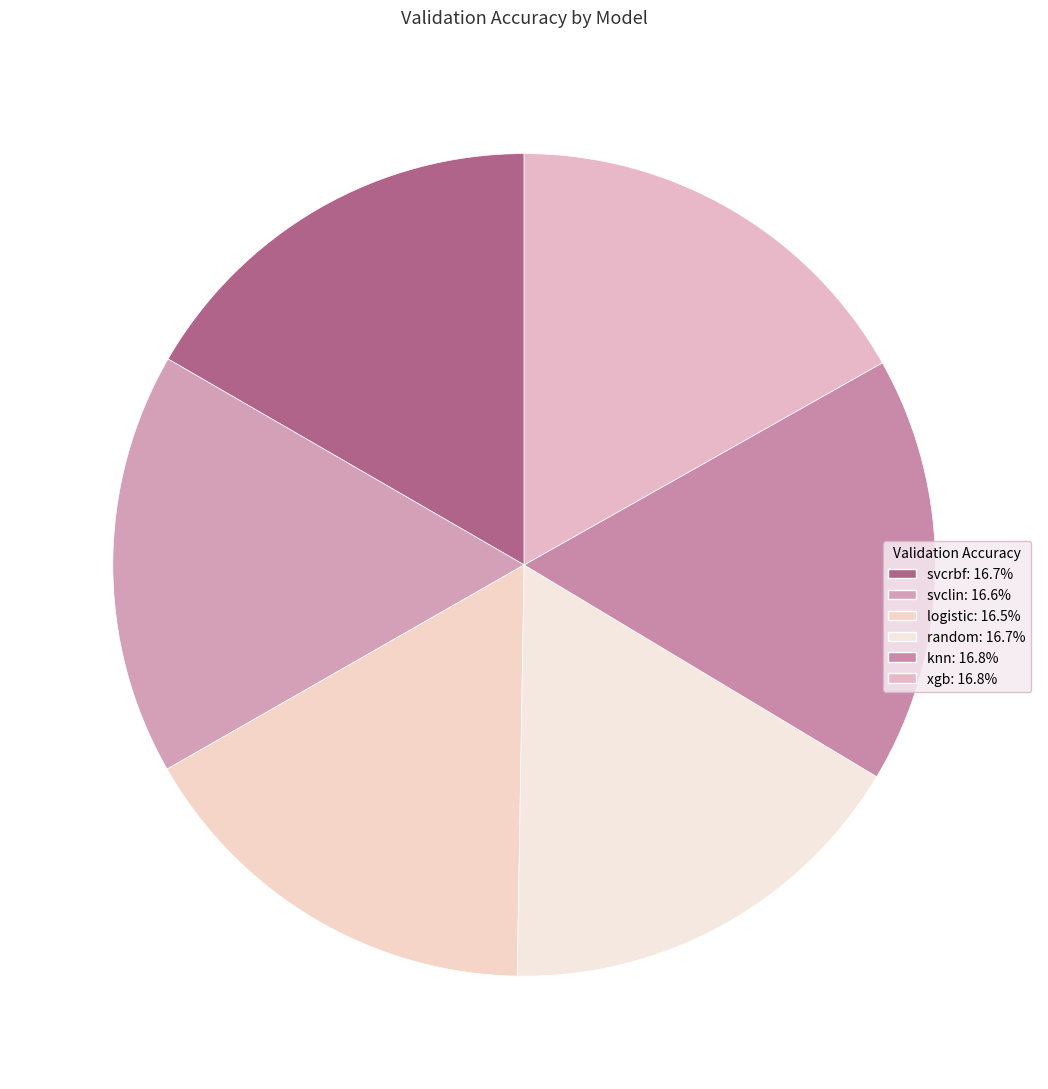

What percentage is the svcrbf slice, to the nearest percent?

17%